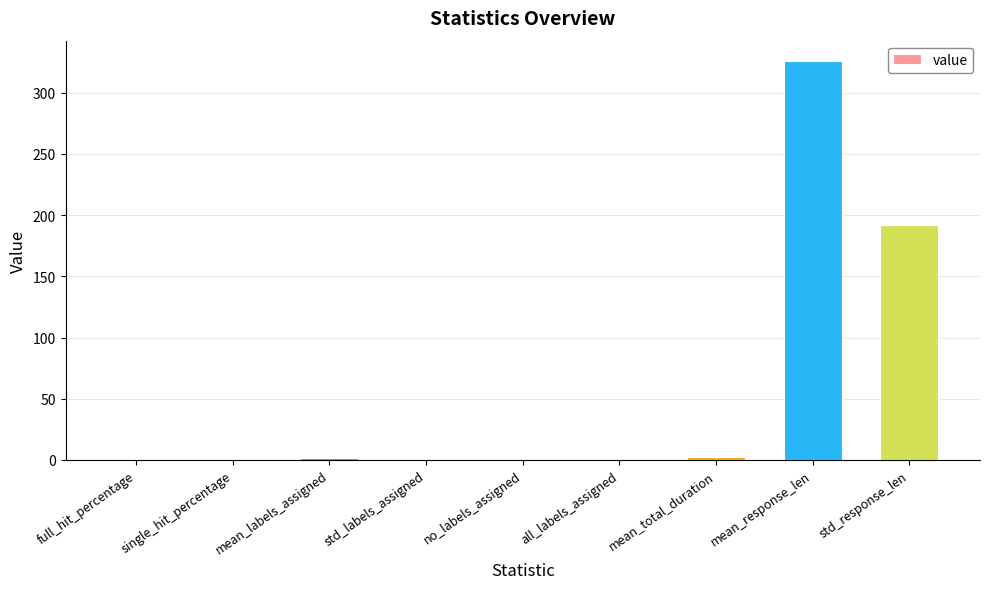

Count the number of data series in this chart.

1